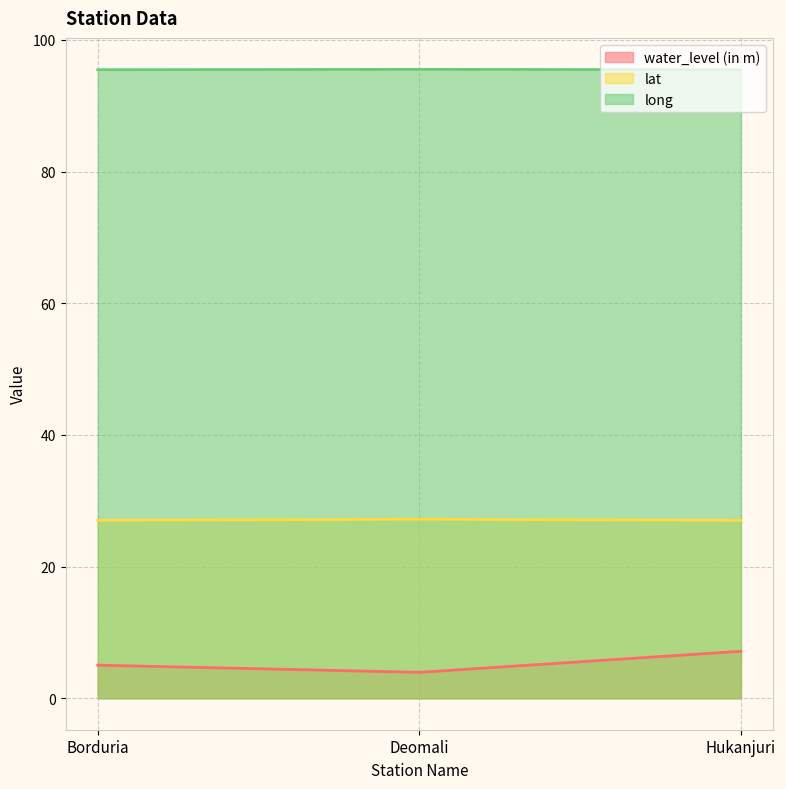

Is the value of long at Borduria greater than the value of water_level (in m) at Borduria?

Yes